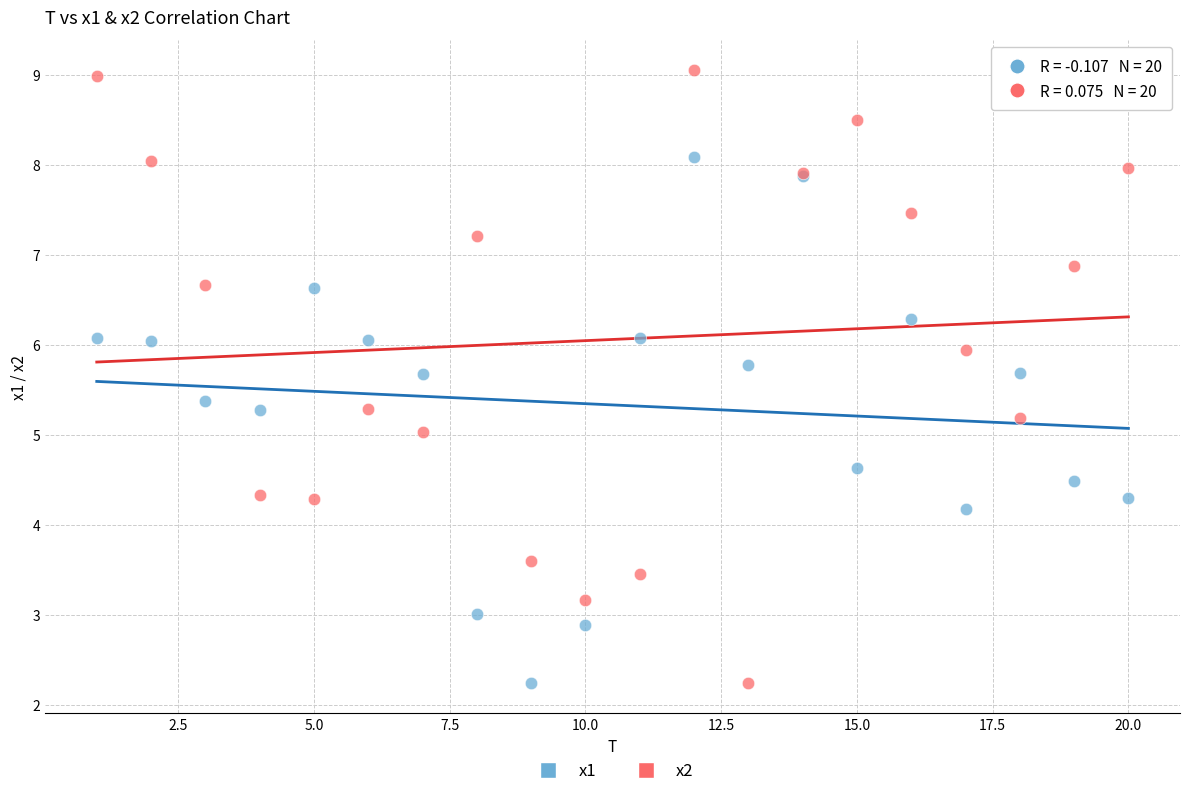

What are all the series names shown in the legend?

x1, x2